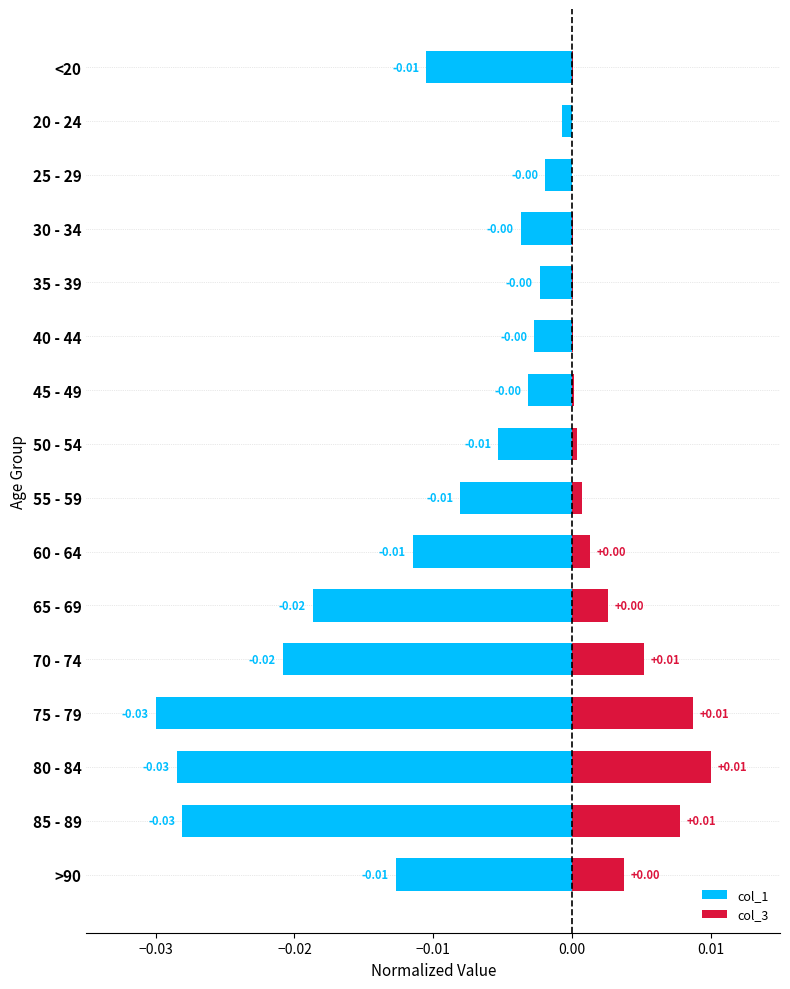

What are all the series names shown in the legend?

col_1, col_3